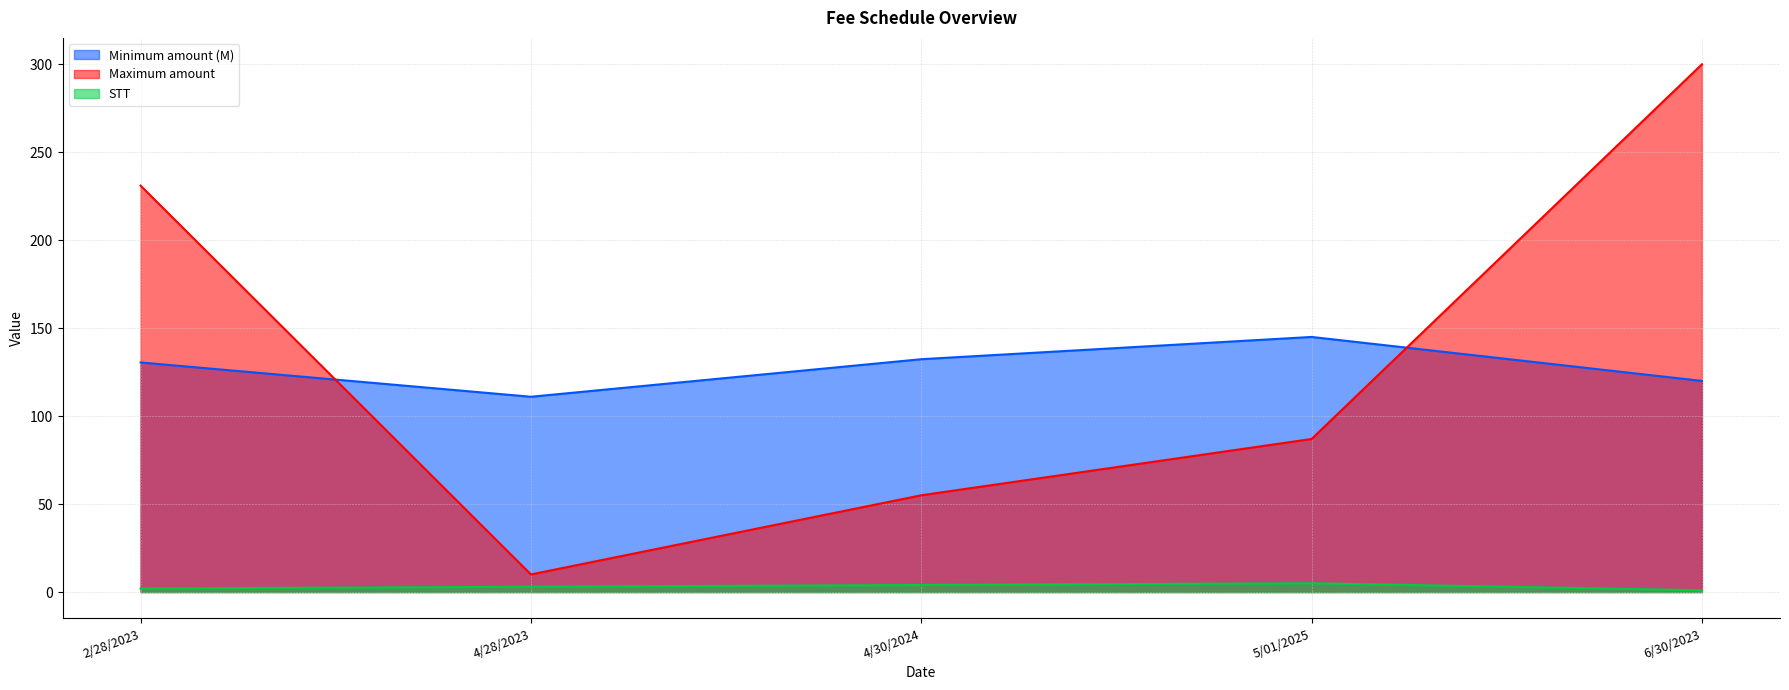

What is the sum of the Maximum amount values at 4/30/2024 and 2/28/2023?

286.0